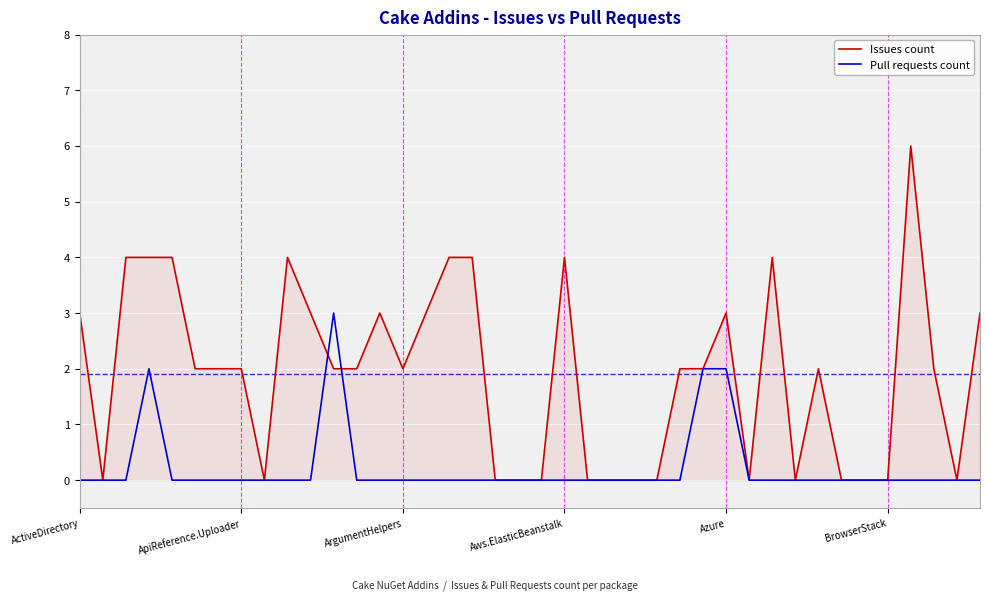

Which series has the widest spread of values?

Issues count